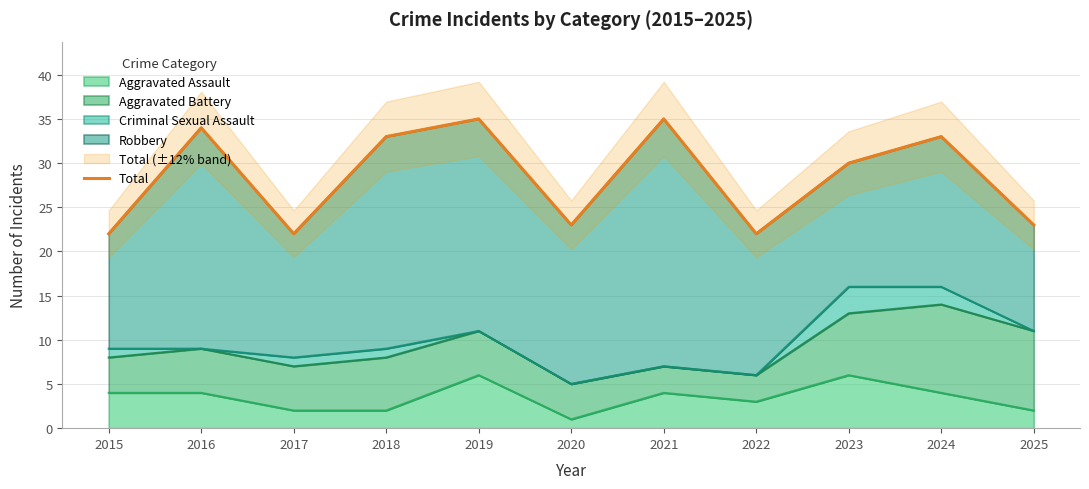

Where does the data first go above 30?

2016